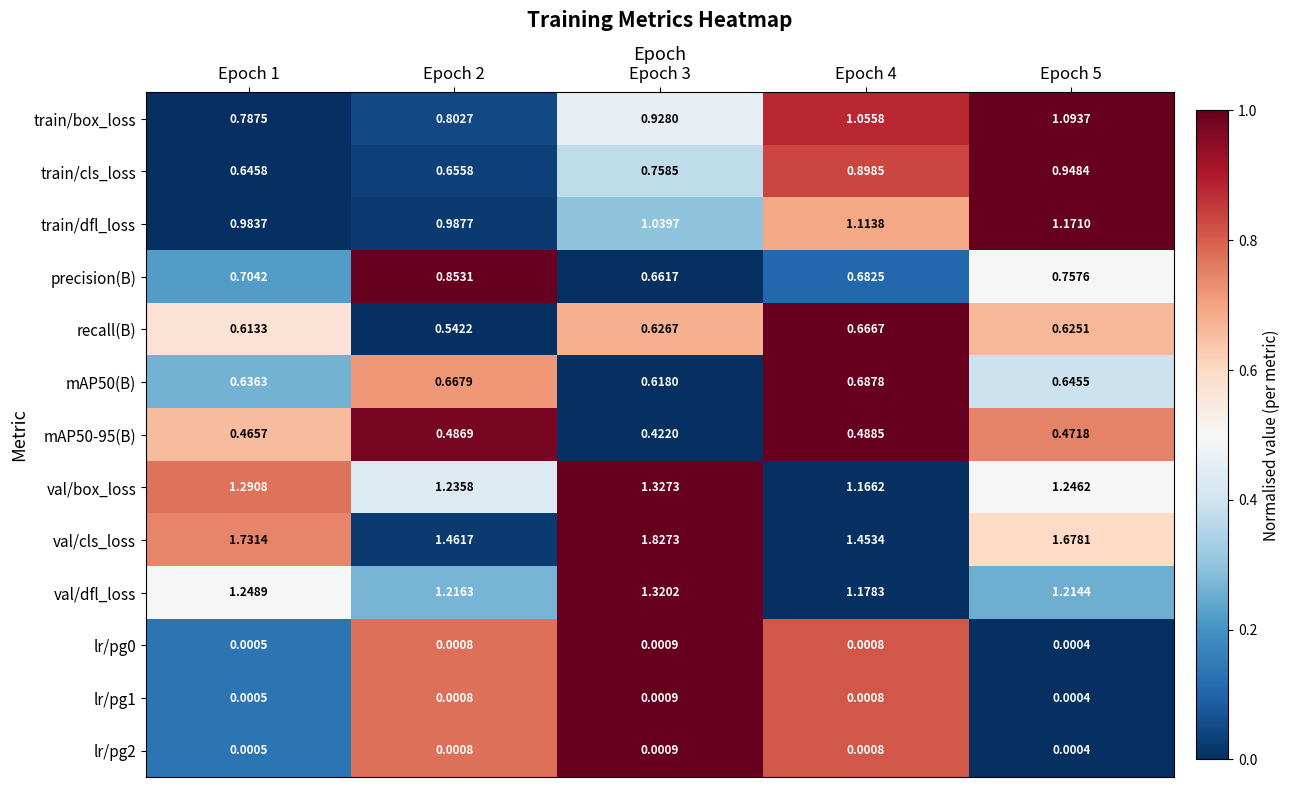

Which series changed the most between Epoch 1 and Epoch 3?

train/box_loss